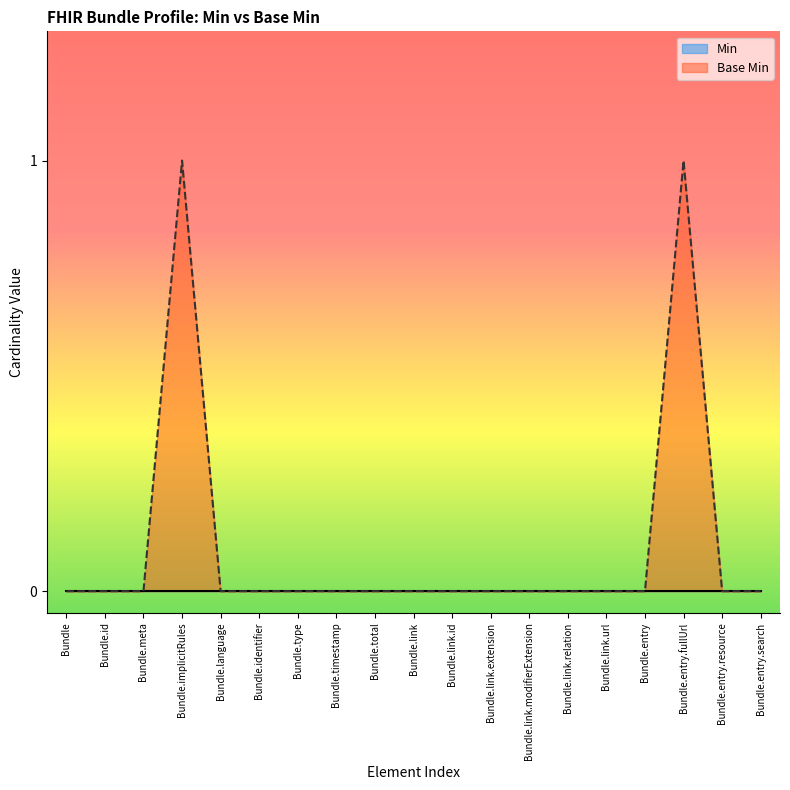

Is it true that the value at Bundle.entry.fullUrl is 1?

True